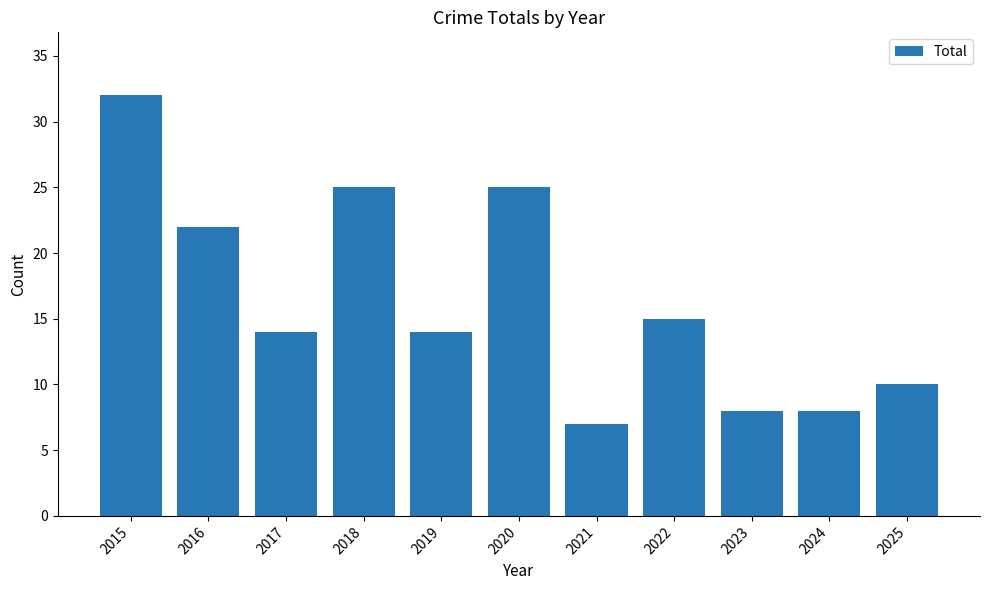

What value does the data have at 2024, to the nearest 5?

10